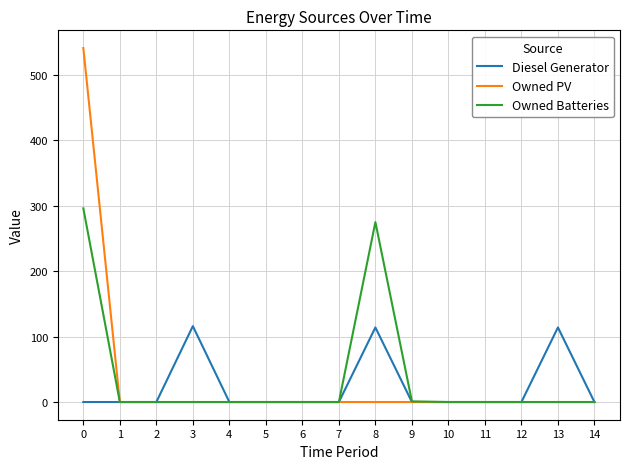

What are all the series names shown in the legend?

Diesel Generator, Owned PV, Owned Batteries